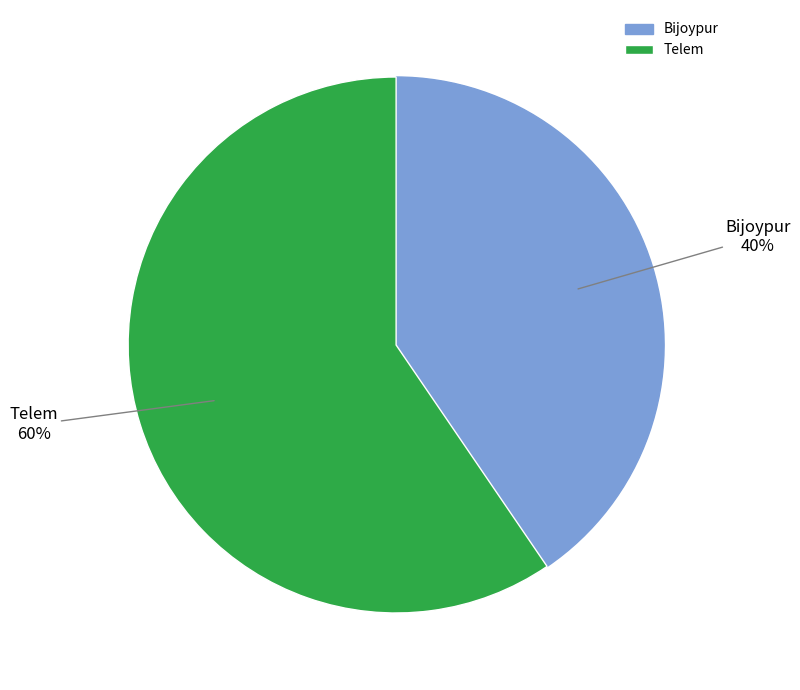

Which slice is the largest?

Telem